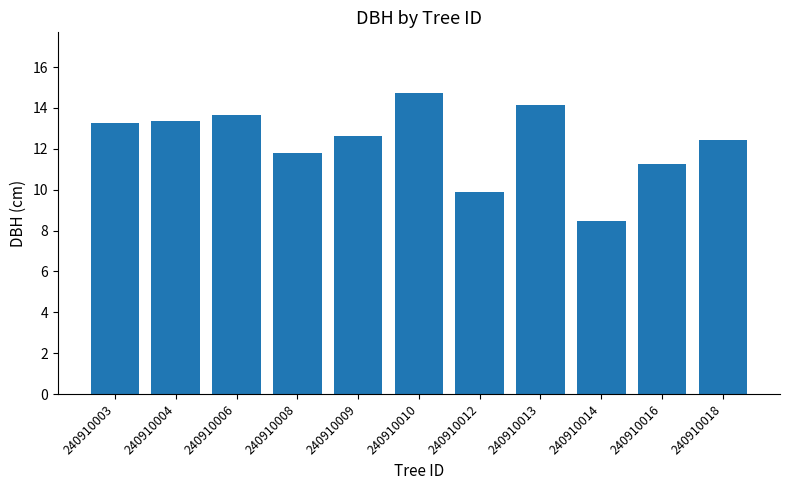

What is the difference between the maximum and minimum values?

6.3